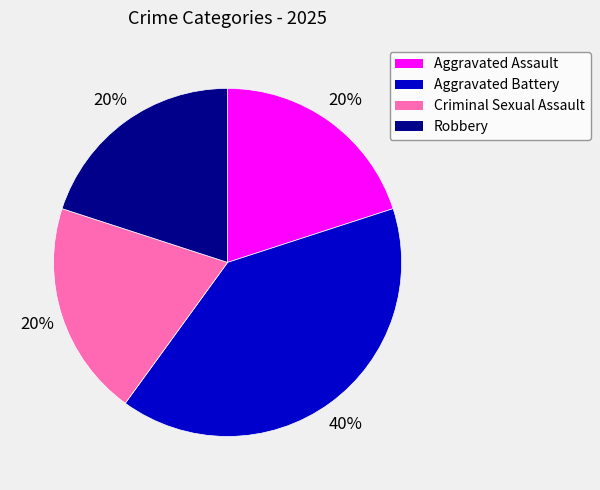

To the nearest percent, what is the difference between the largest and smallest slice percentages?

20%